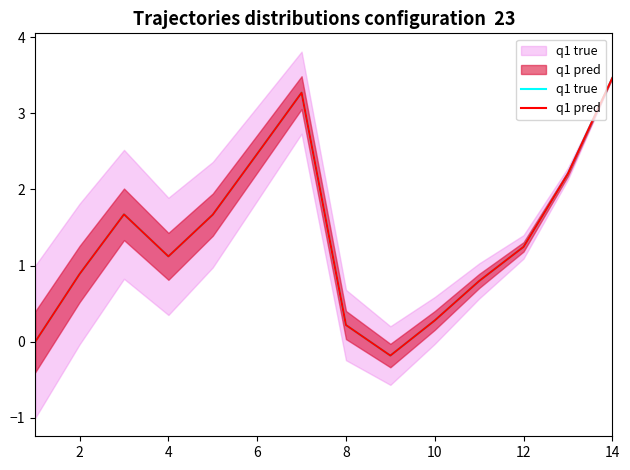

Reading left to right, extract all data points from this chart.

q1 true: 0.0	0.9	1.7	1.1	1.7	2.5	3.3	0.2	-0.2	0.3	0.8	1.2	2.2	3.5
q1 pred: 0.0	0.9	1.7	1.1	1.7	2.5	3.3	0.2	-0.2	0.3	0.8	1.2	2.2	3.5